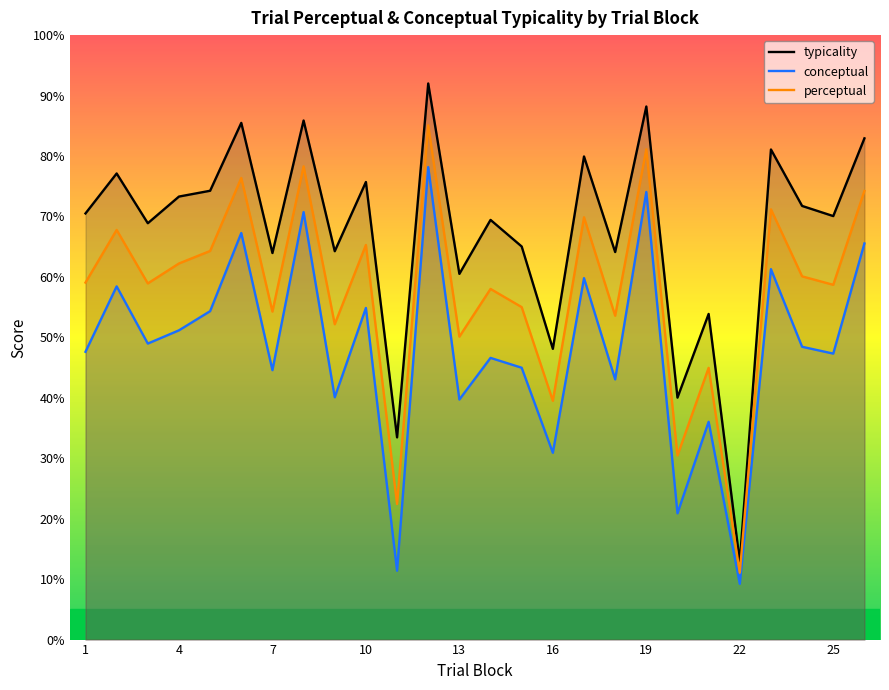

Reading right to left, transcribe all the data shown in this chart.

typicality: 82.9	70.1	71.7	81.1	12.9	53.9	40.0	88.2	64.1	79.9	48.1	65.0	69.4	60.5	92.0	33.5	75.7	64.2	85.9	64.0	85.5	74.2	73.3	68.9	77.1	70.5
conceptual: 65.5	47.3	48.4	61.3	9.2	36.0	20.9	74.0	43.0	59.8	30.9	45.0	46.6	39.7	78.2	11.4	54.9	40.1	70.7	44.6	67.3	54.3	51.2	49.0	58.4	47.6
perceptual: 74.2	58.7	60.1	71.2	11.1	45.0	30.5	81.1	53.6	69.9	39.5	55.0	58.0	50.1	85.1	22.4	65.3	52.2	78.3	54.3	76.4	64.3	62.2	58.9	67.8	59.1